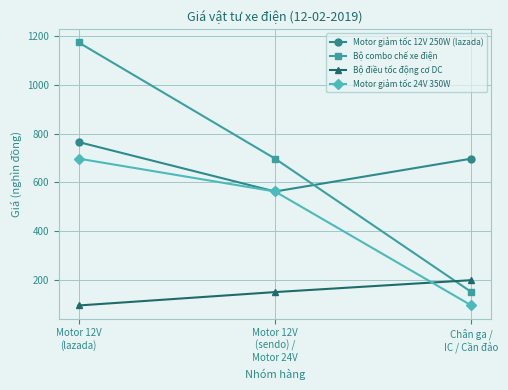

The Bộ điều tốc động cơ DC series shows 146 at Motor 12V
(lazada). True or false?

False